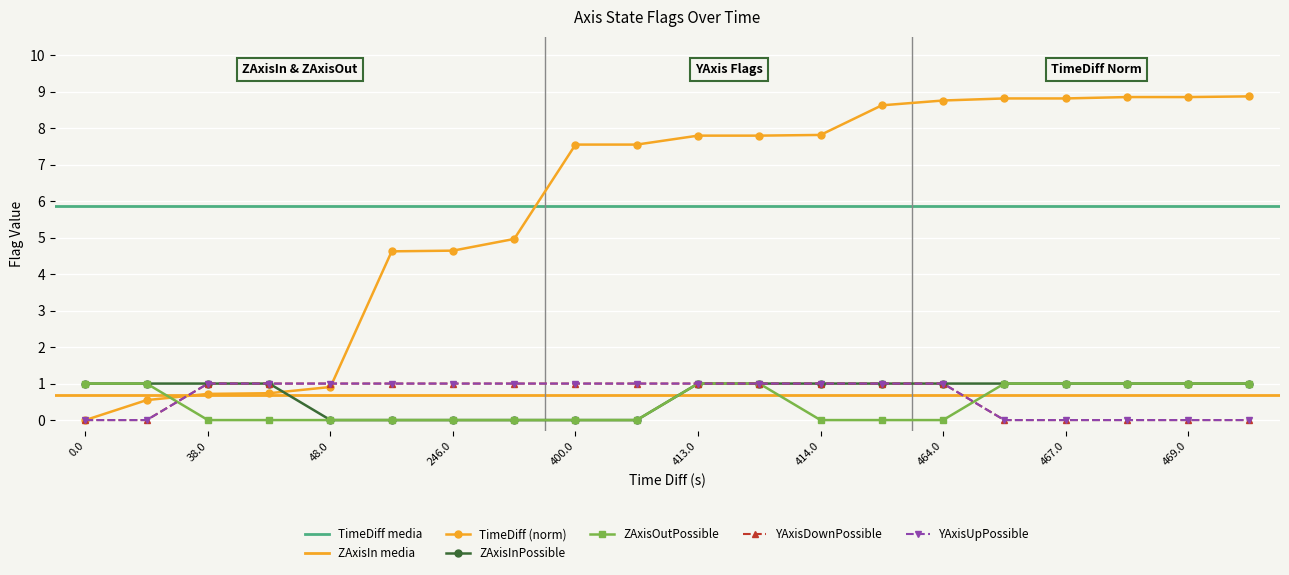

At which category does the chart reach its peak across all series?

19